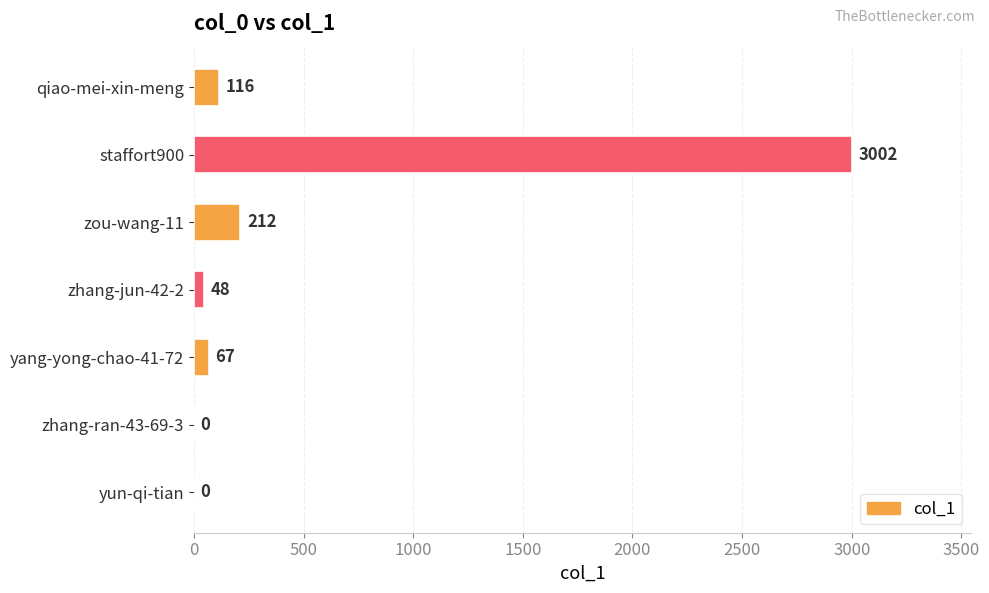

What is the approximate value at staffort900, to the nearest 50?

3000